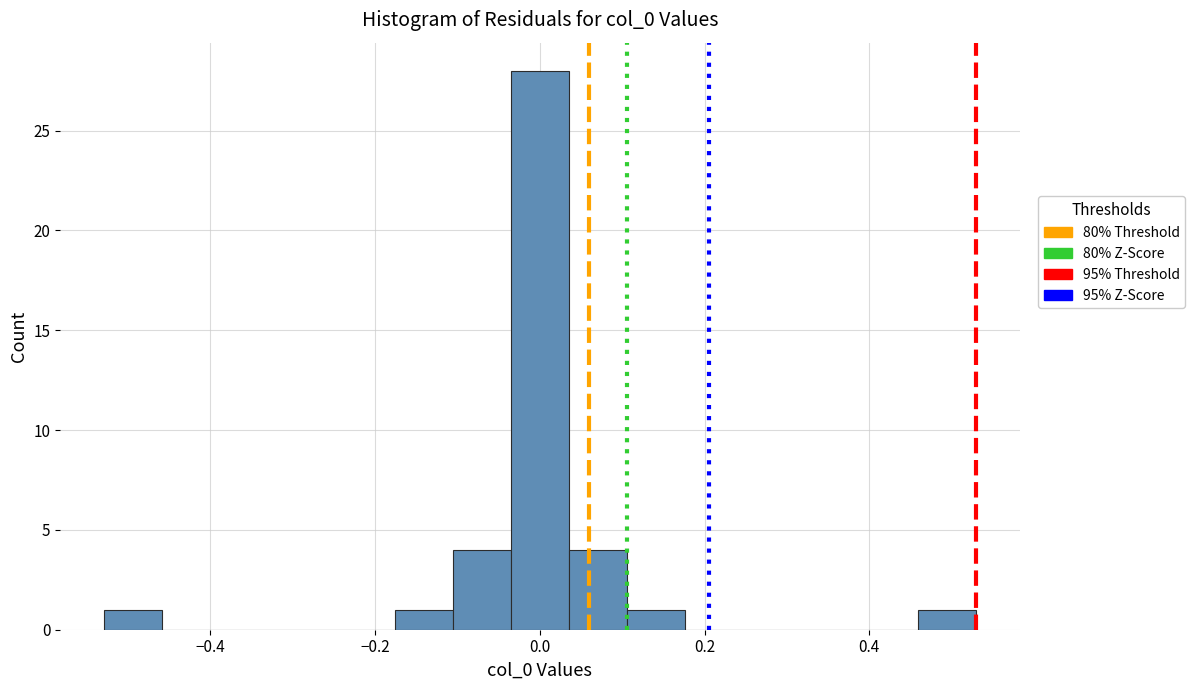

Around what value on the x-axis is the tallest bar? Give the approximate position of its centre, as read against the axis.

0.00